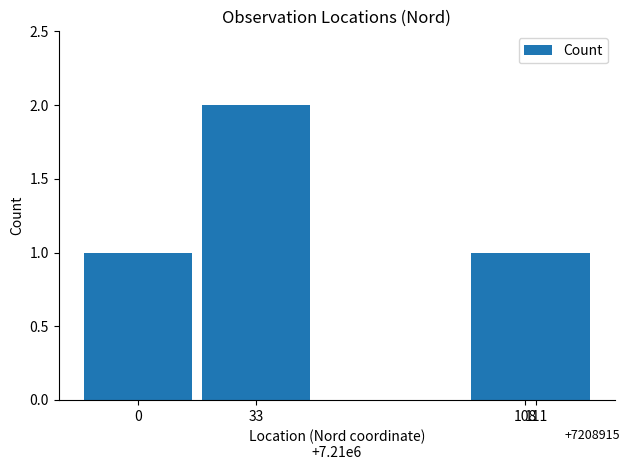

The chart shows a value of 2 at 0. True or false?

False